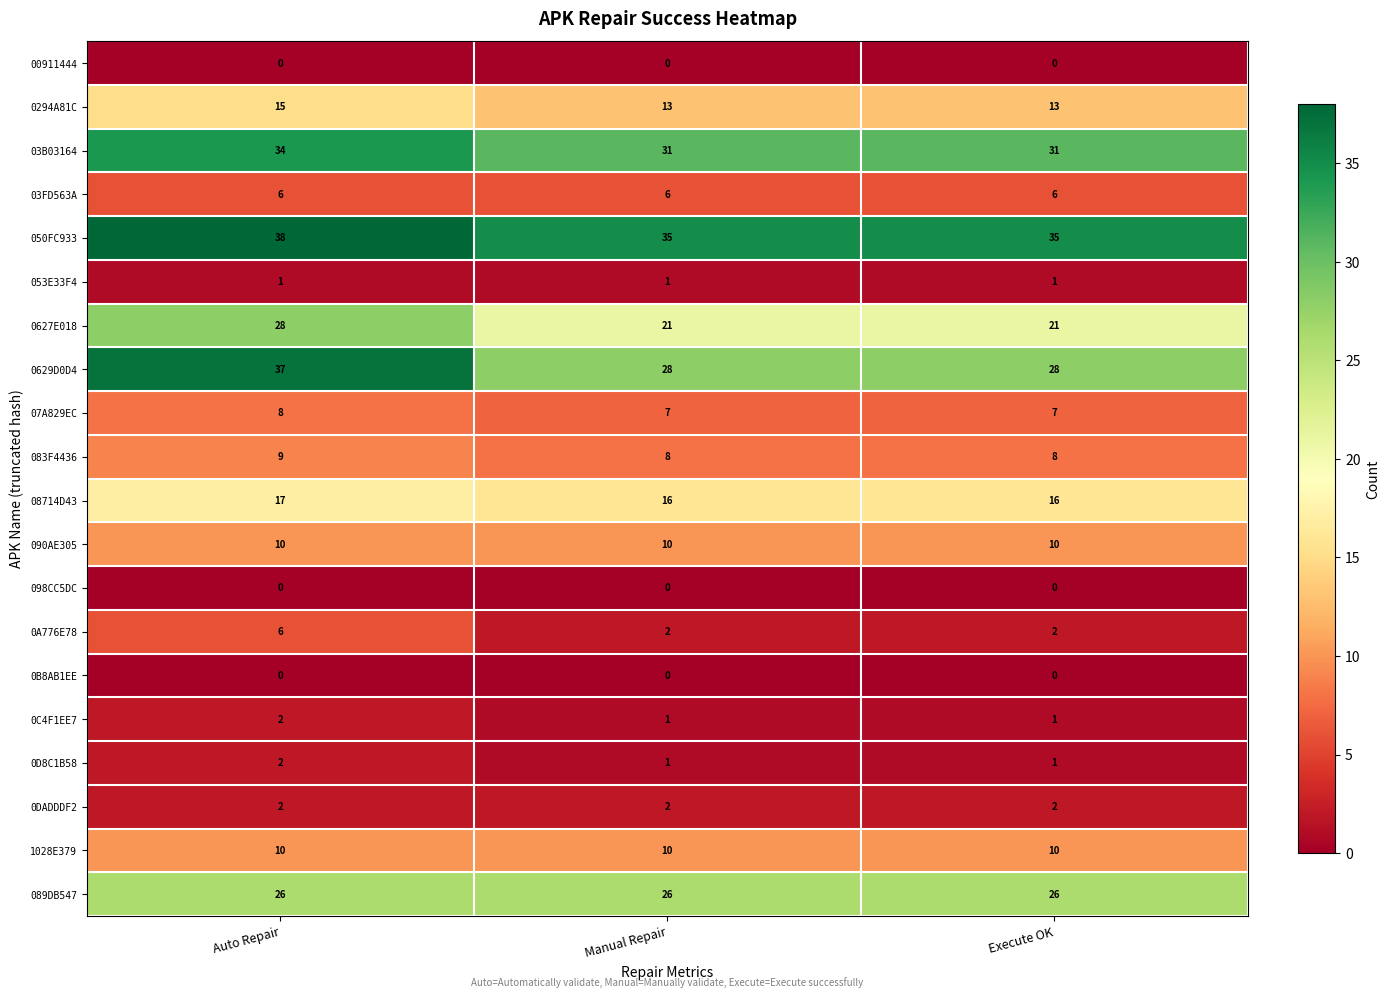

What is the spread (max minus min) of values at Manual Repair?

35